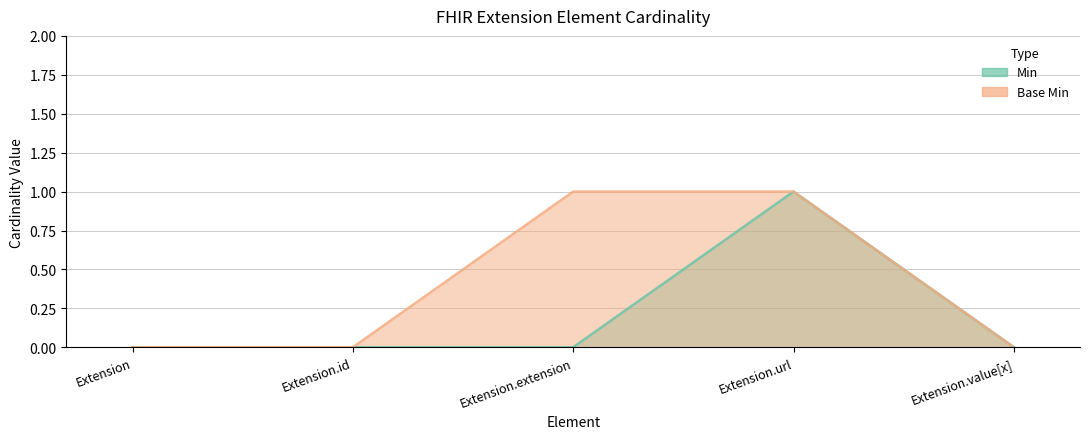

What is the difference between the Min values at Extension.url and Extension.id?

1